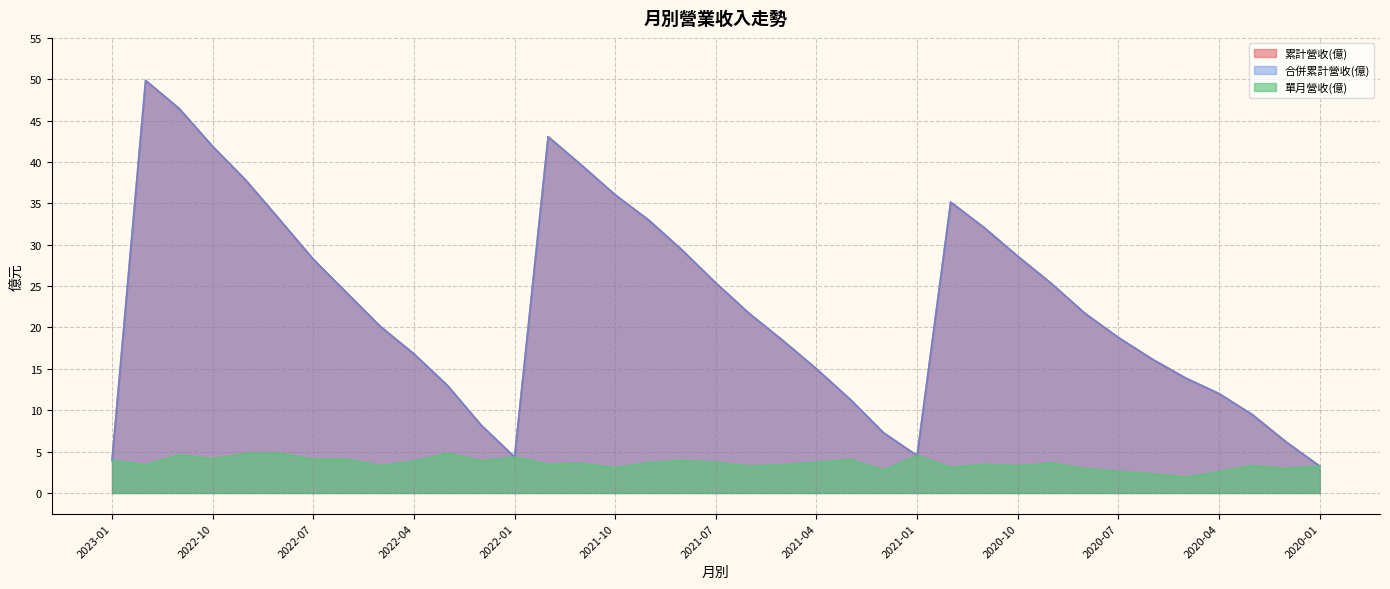

Does the chart have visible grid lines?

Yes